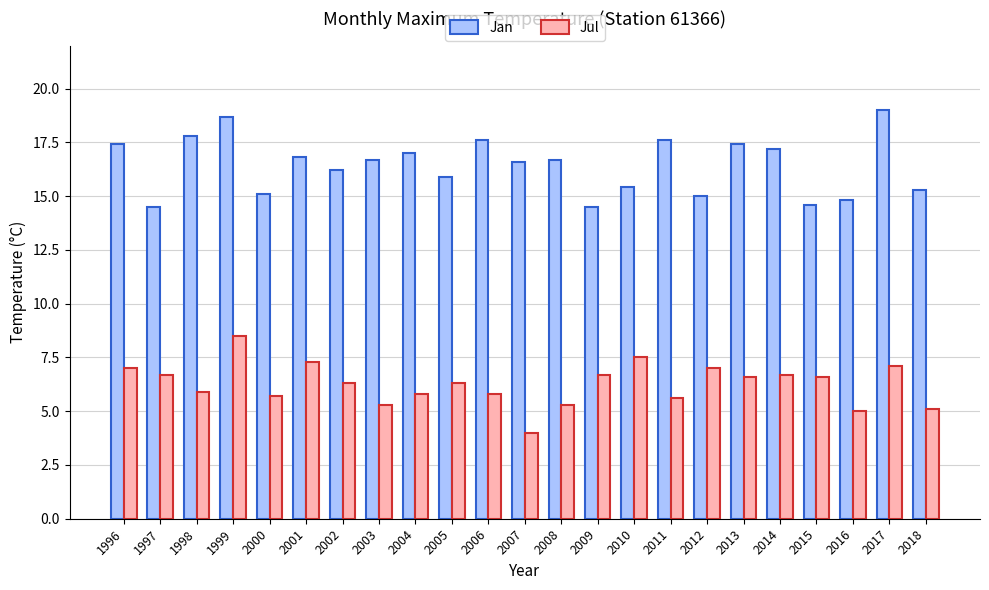

Which category has the lowest value across all series?

2007